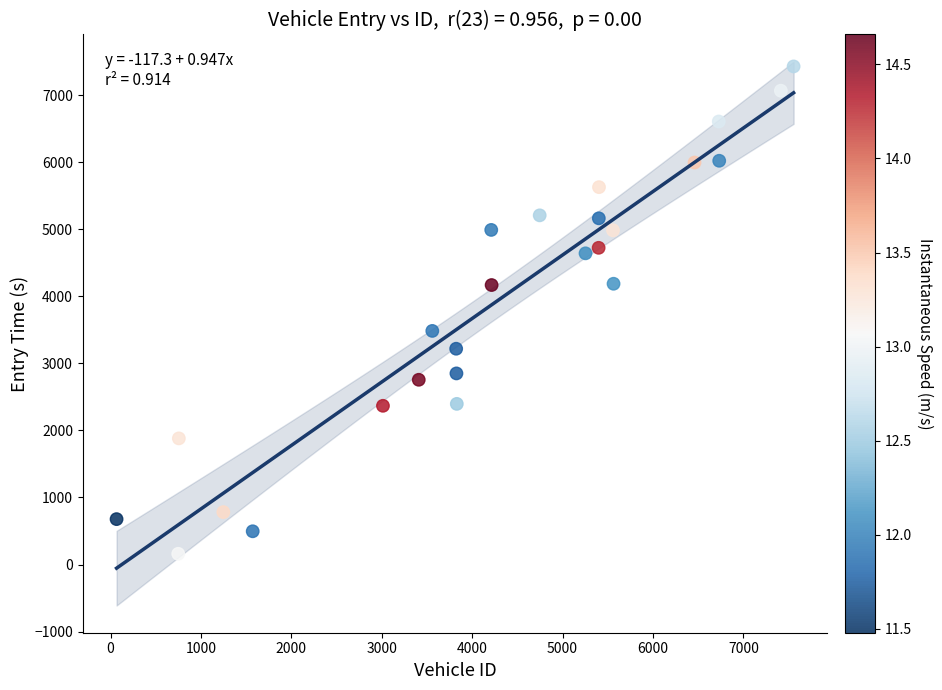

What is the range of X values (max minus min)?

7490.0